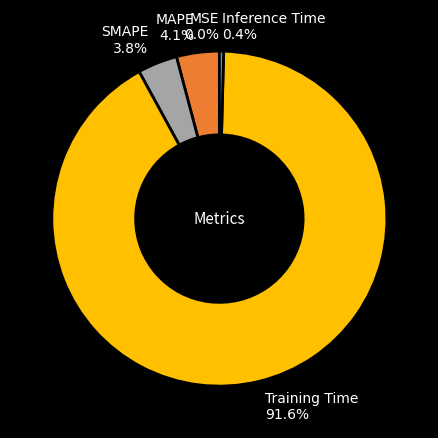

Which has a higher value, SMAPE or Inference Time?

SMAPE